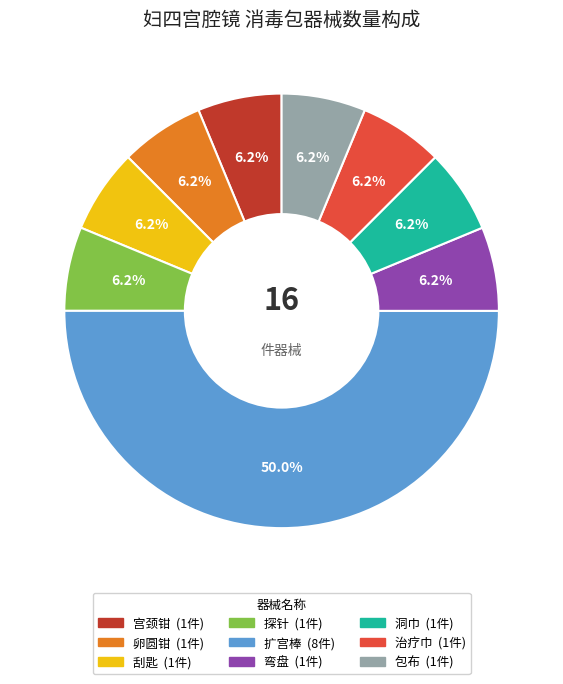

Does 洞巾 represent more than half of the total?

No